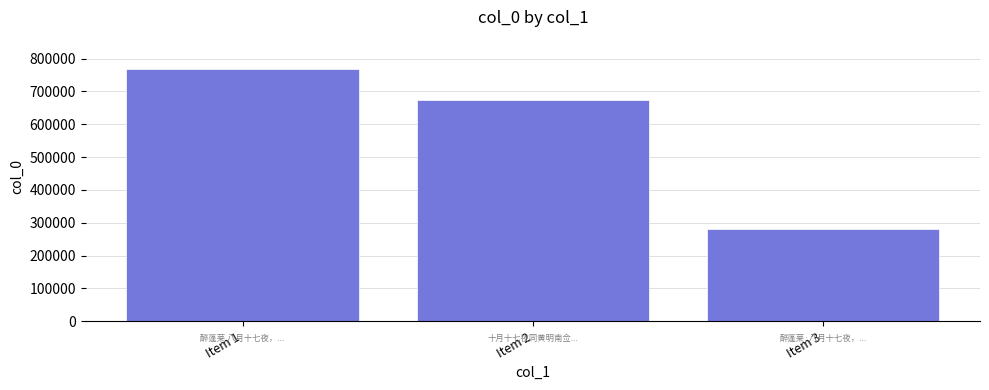

Reading right to left, transcribe all the data shown in this chart.

Item 3=280664	Item 2=674628	Item 1=768113